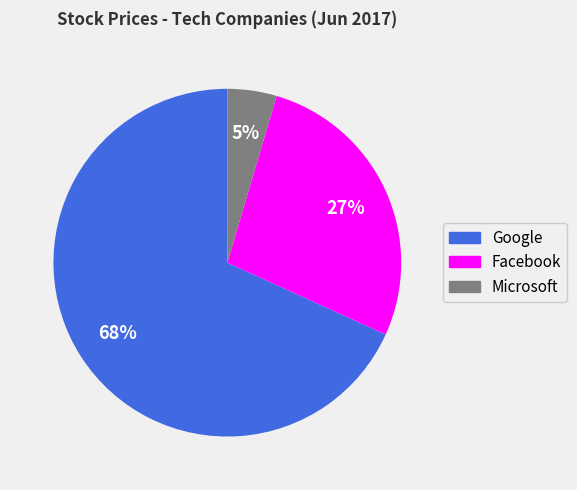

Is there a majority slice in this chart?

Yes